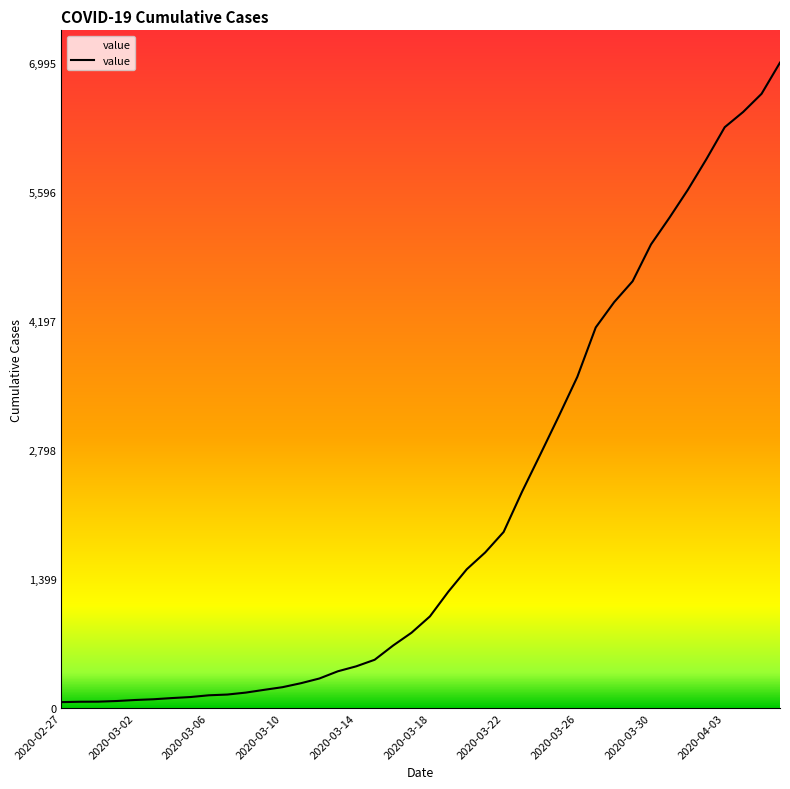

What is the greatest value displayed?

6995